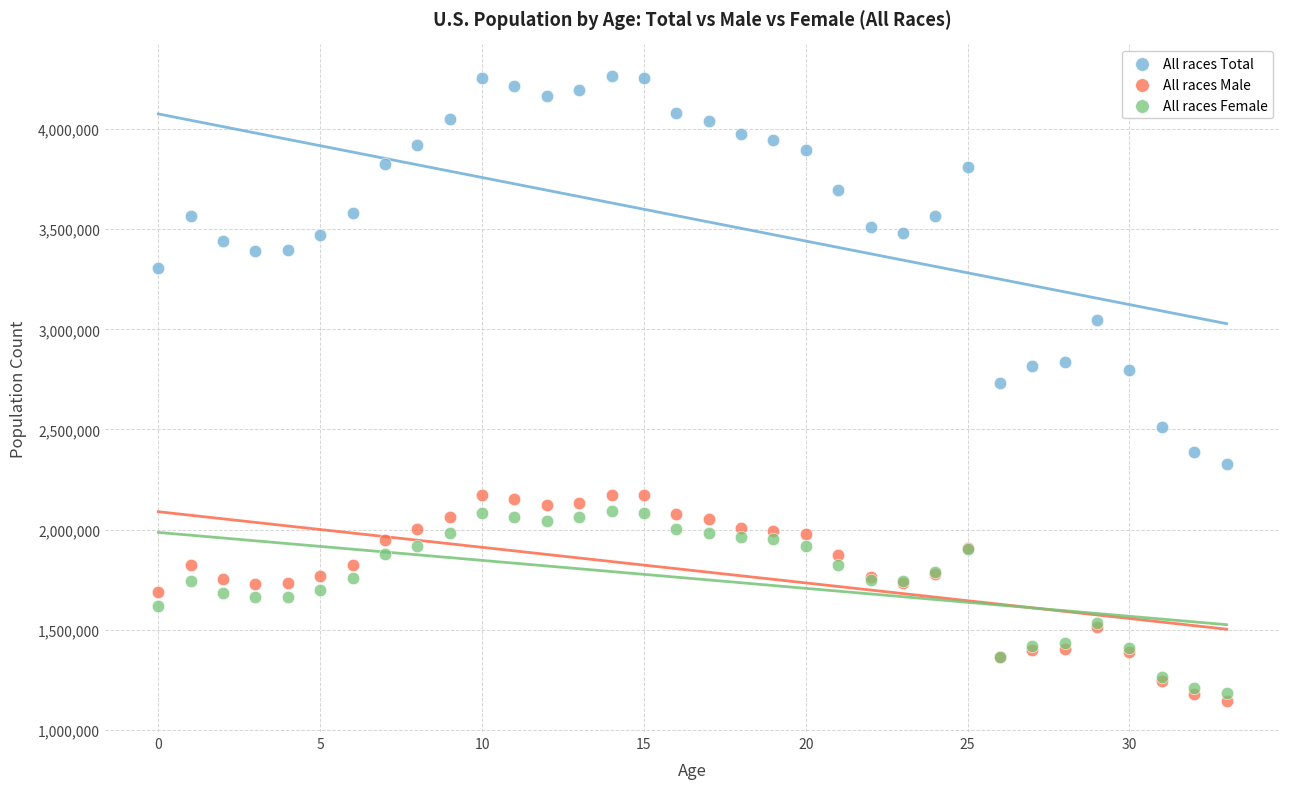

Which series has the widest spread of Y values?

All races Total